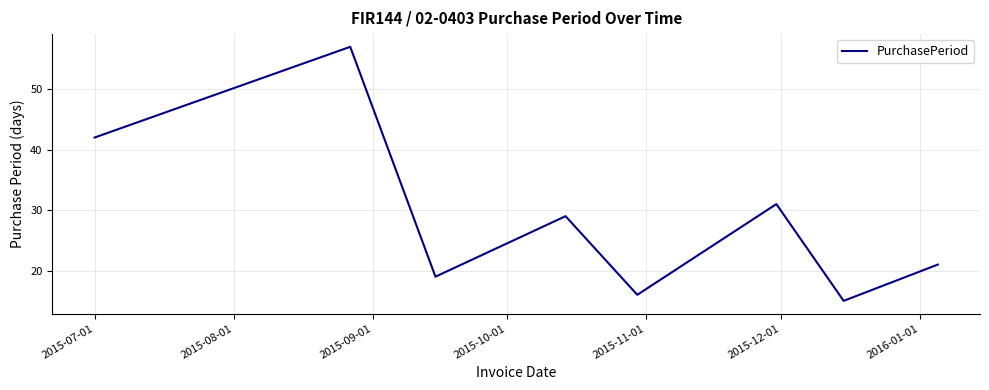

What is the sum of all values?

230